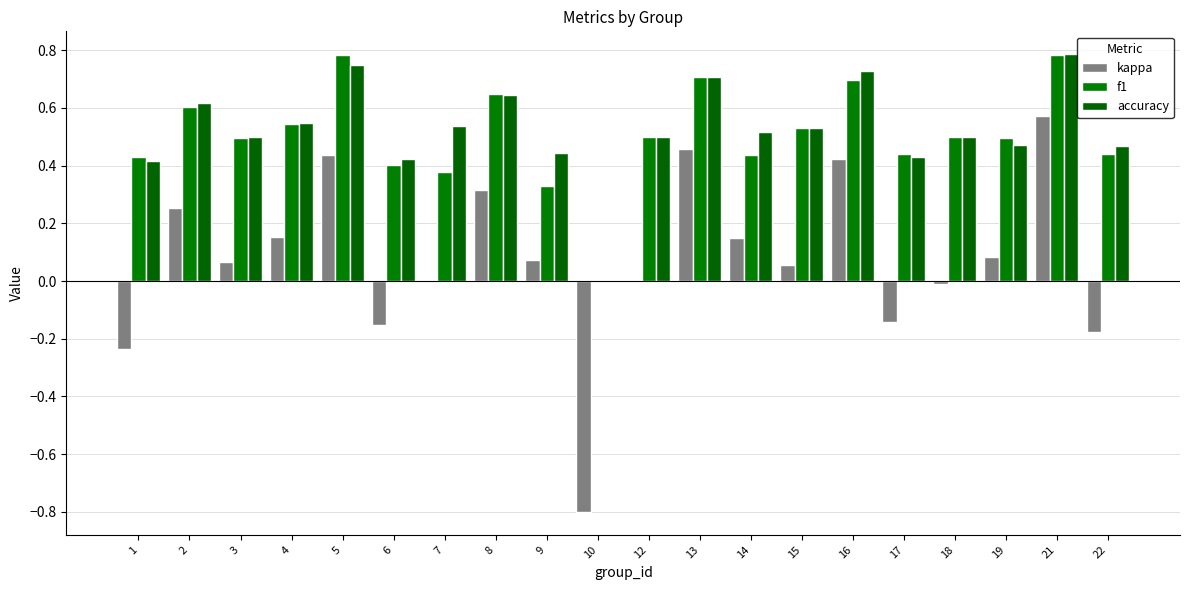

How many groups of bars are there?

20